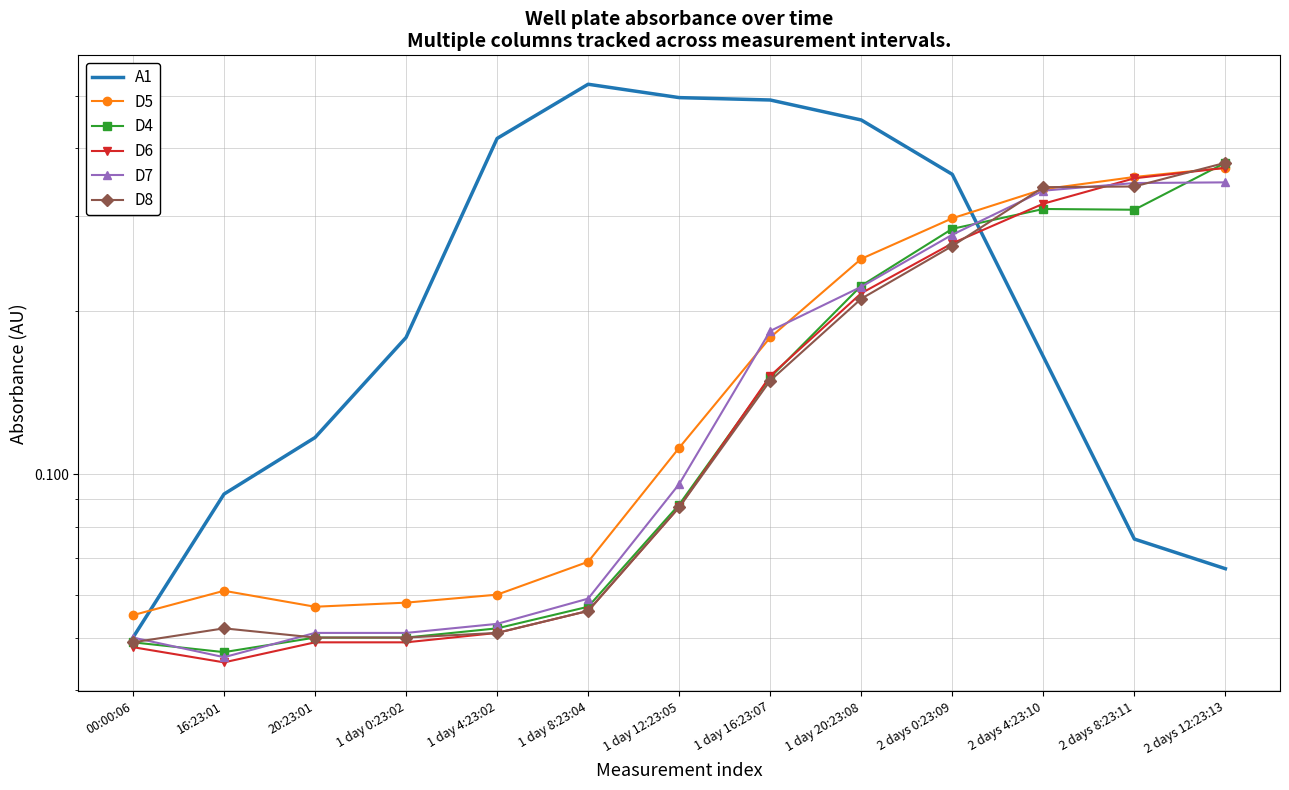

Is it true that A1 equals 0.2 at 2 days 4:23:10?

True